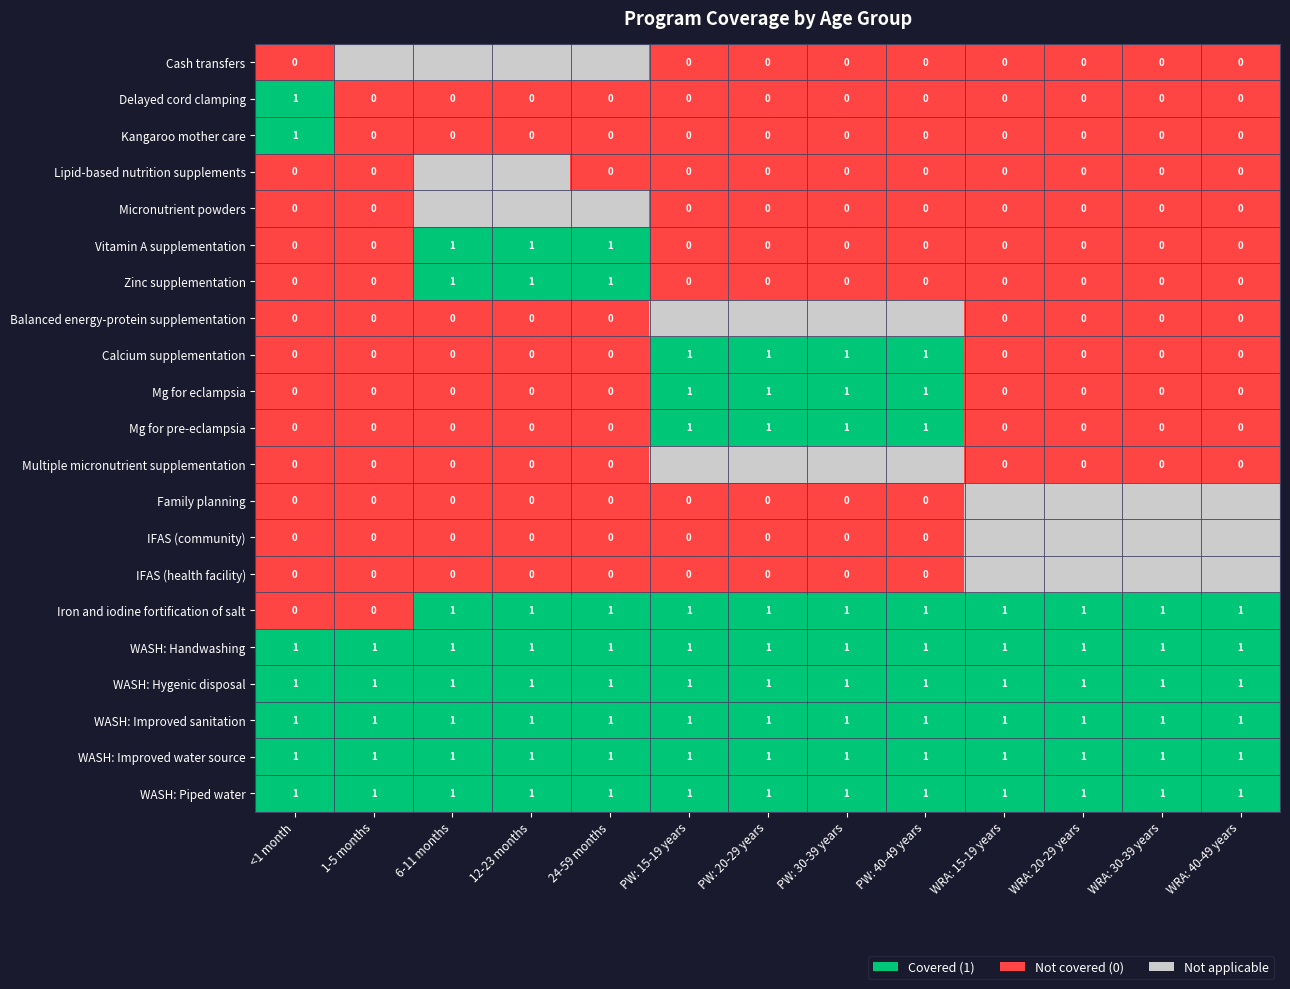

What is the sum of all Iron and iodine fortification of salt values?

11